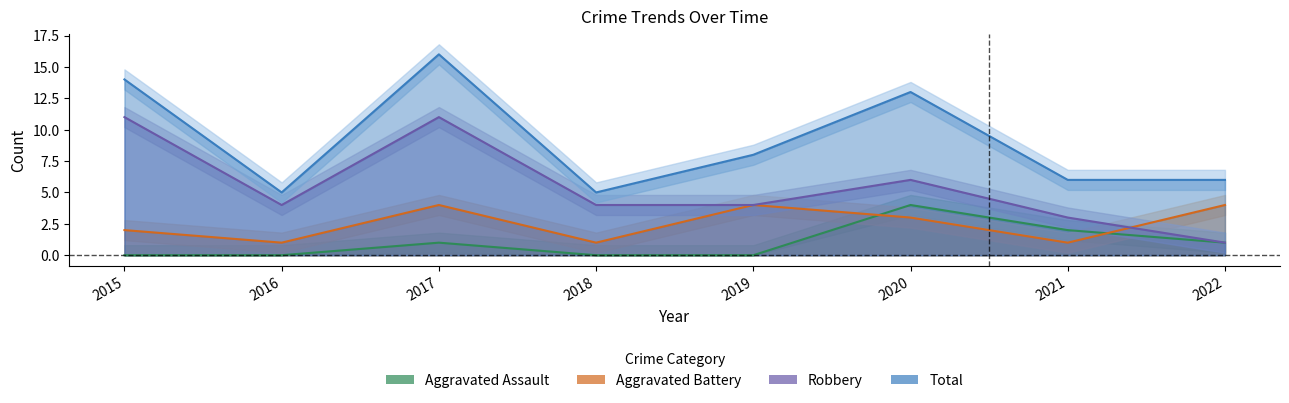

How many data points does each series have?

8